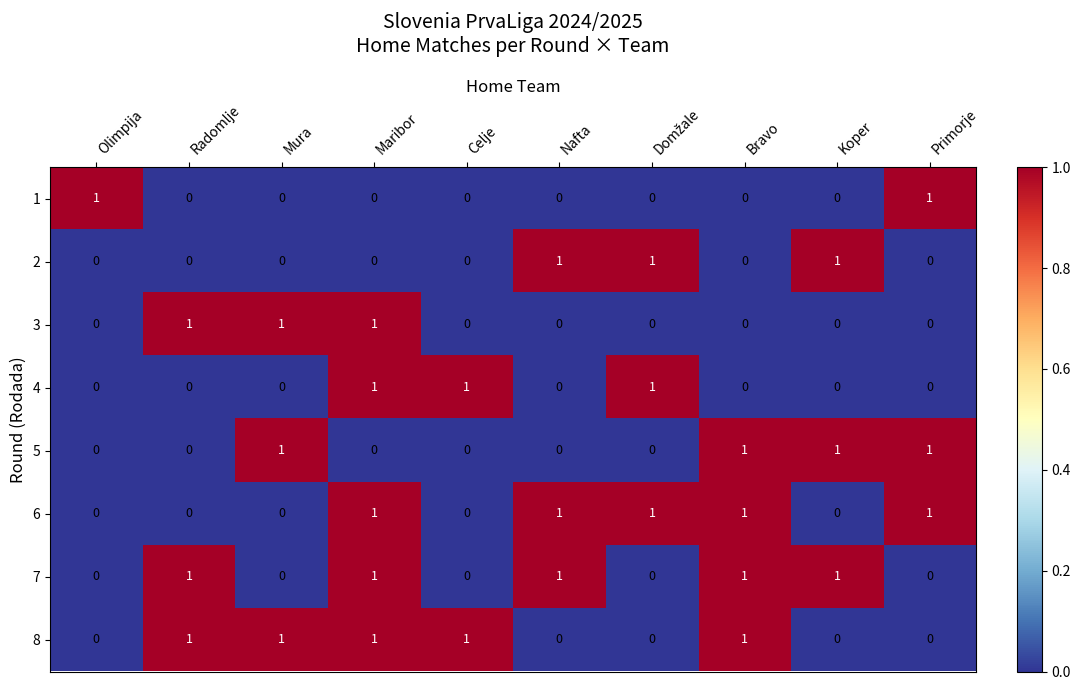

What is the total value across all series at Maribor?

5